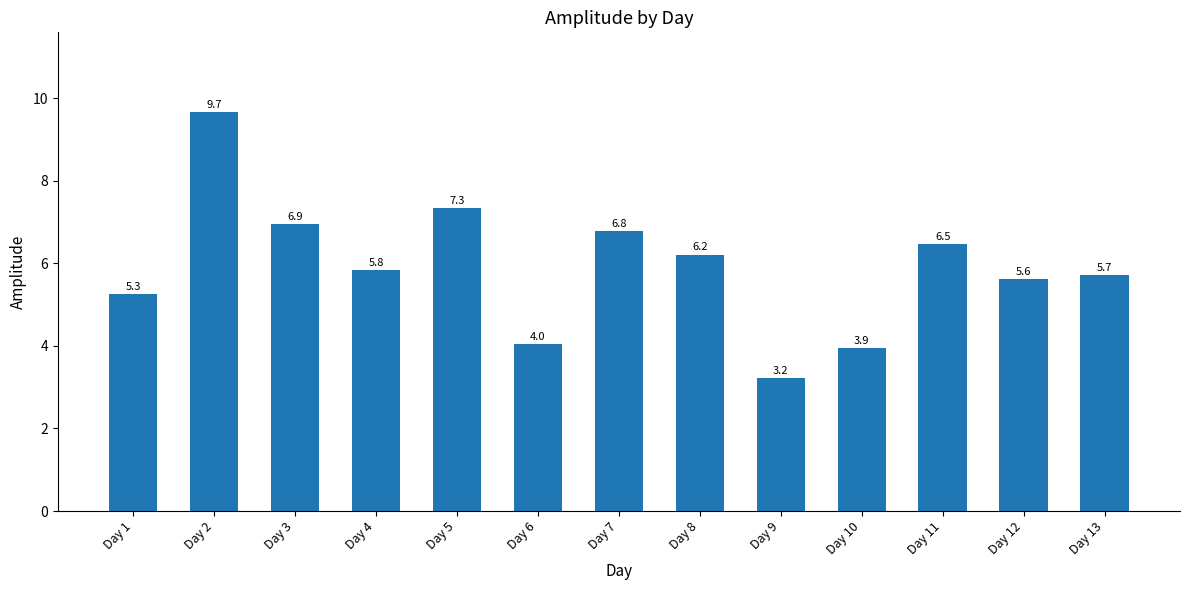

Read the value at Day 11.

6.5